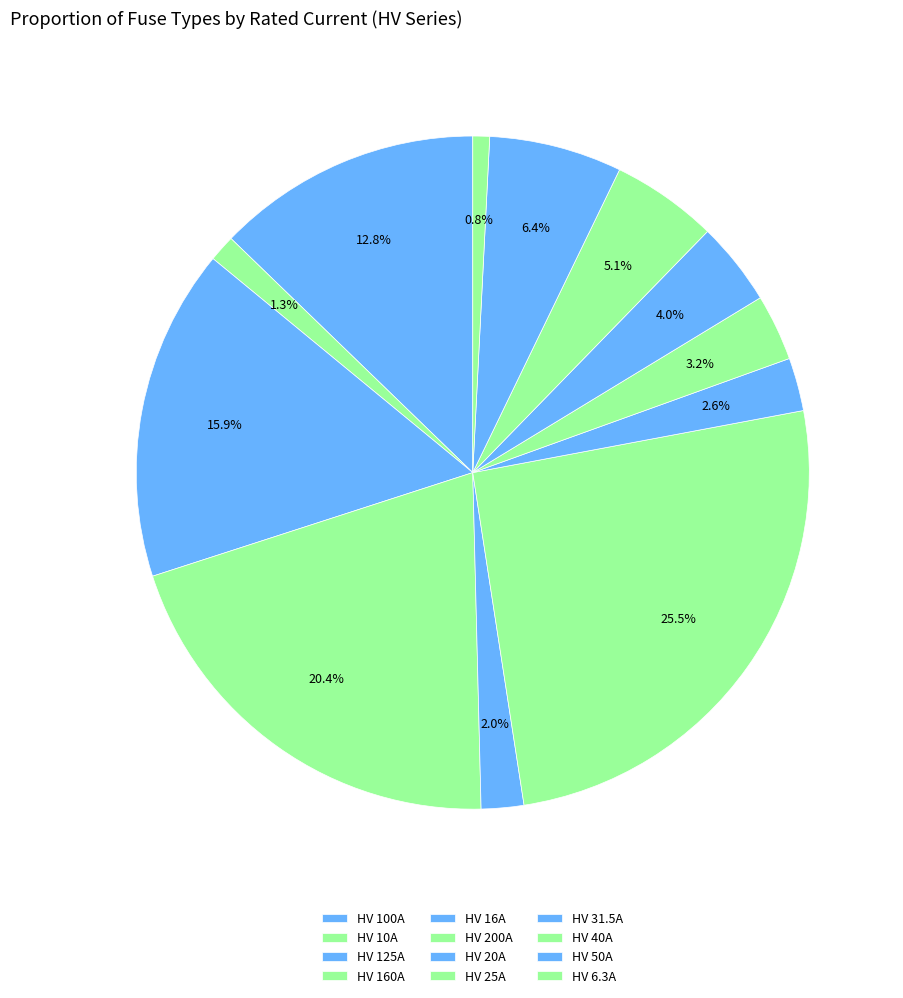

Do HV 25A and HV 160A together represent more than half of the pie?

No